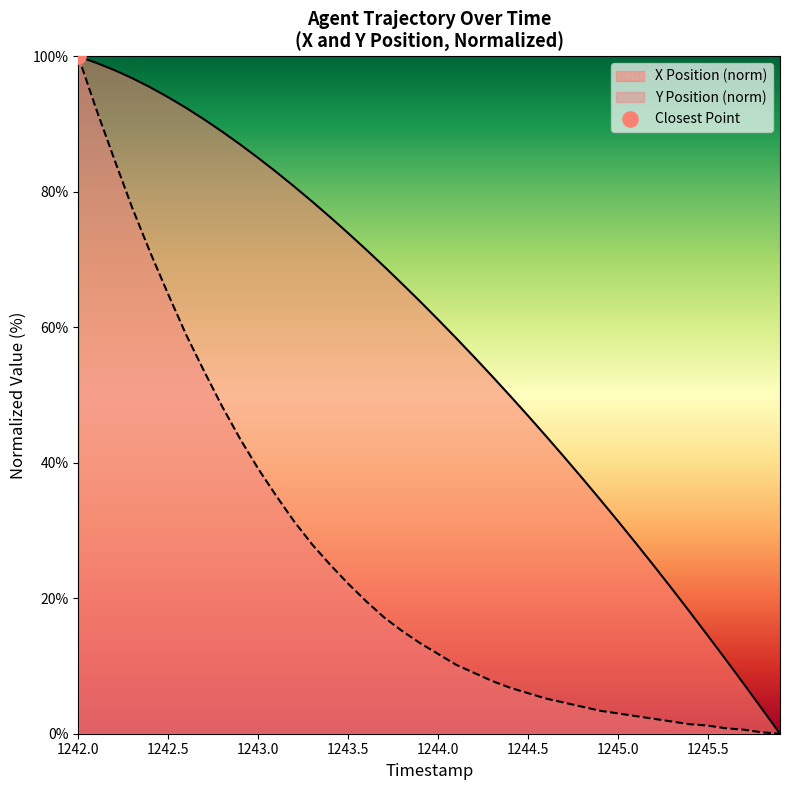

At which category is the sum across all series the highest?

1242.0